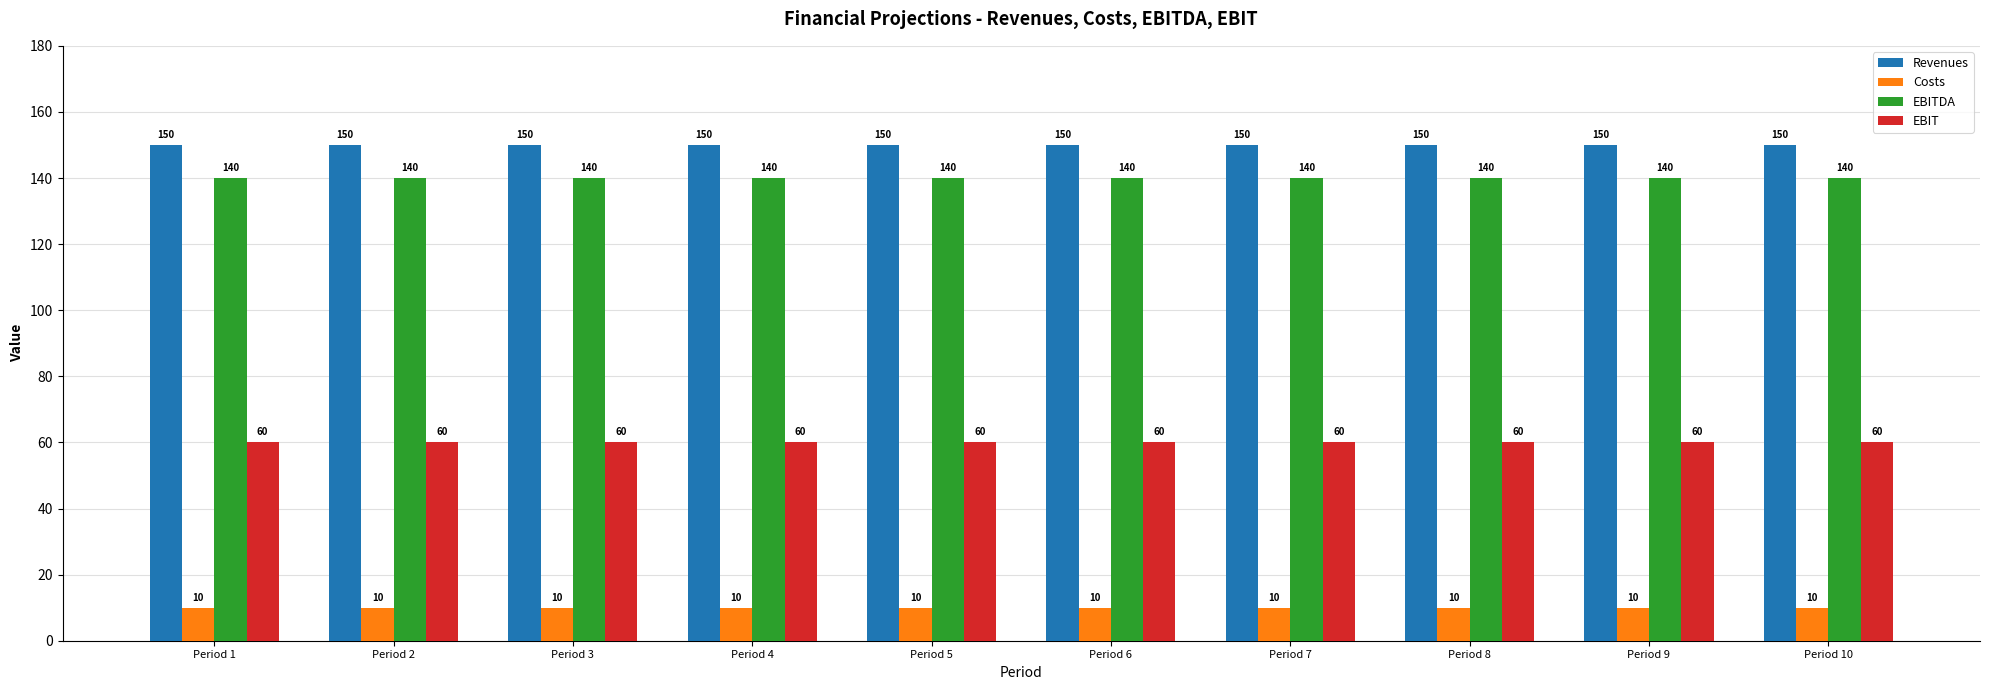

Reading right to left, what are all the values shown in this chart?

Revenues: Period 10=150	Period 9=150	Period 8=150	Period 7=150	Period 6=150	Period 5=150	Period 4=150	Period 3=150	Period 2=150	Period 1=150
Costs: Period 10=10	Period 9=10	Period 8=10	Period 7=10	Period 6=10	Period 5=10	Period 4=10	Period 3=10	Period 2=10	Period 1=10
EBITDA: Period 10=140	Period 9=140	Period 8=140	Period 7=140	Period 6=140	Period 5=140	Period 4=140	Period 3=140	Period 2=140	Period 1=140
EBIT: Period 10=60	Period 9=60	Period 8=60	Period 7=60	Period 6=60	Period 5=60	Period 4=60	Period 3=60	Period 2=60	Period 1=60